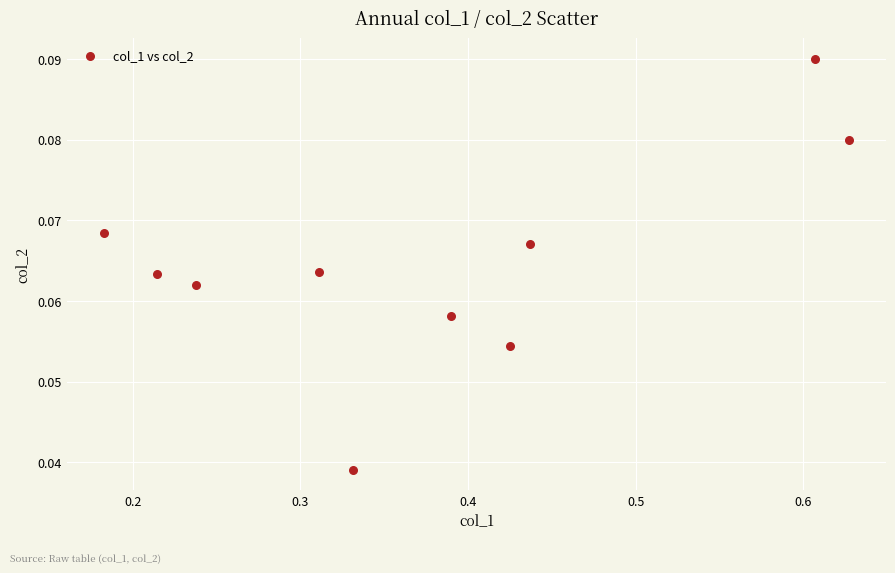

What is the range of X values (max minus min)?

0.4